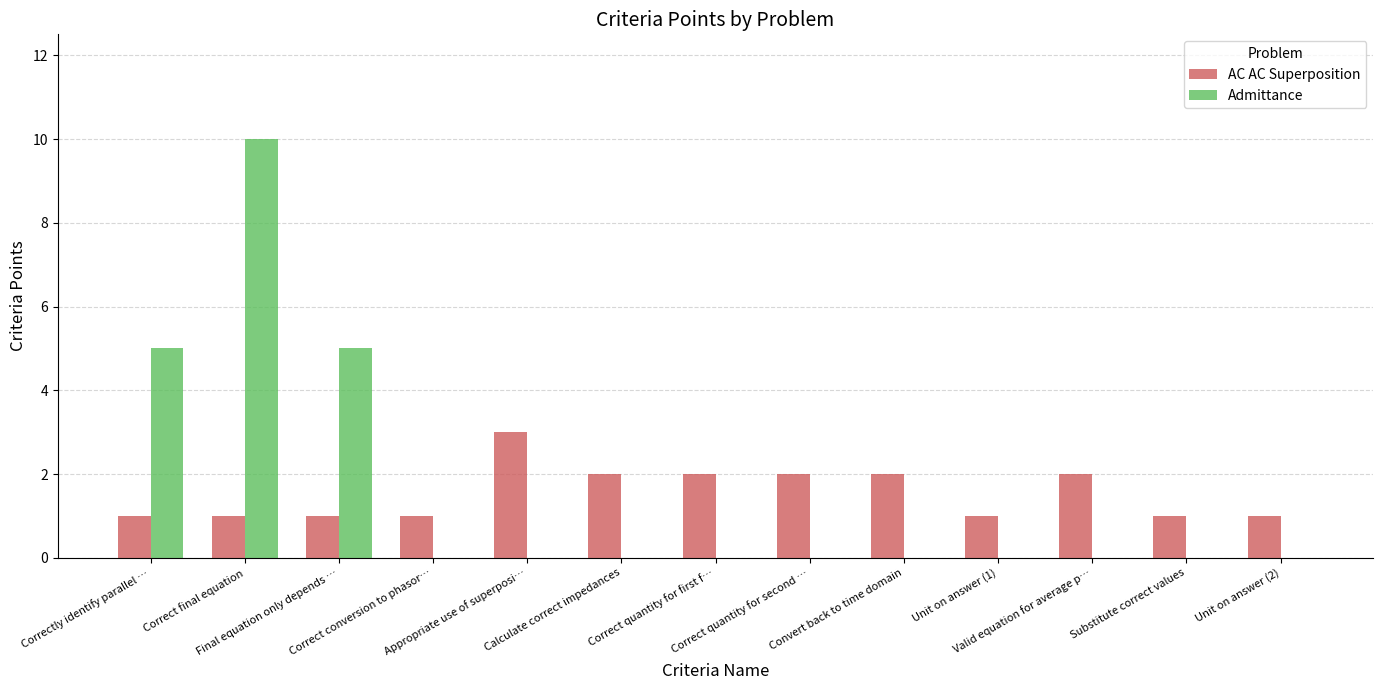

Reading right to left, extract all data points from this chart.

AC AC Superposition: 1	1	2	1	2	2	2	2	3	1	1	1	1
Admittance: 0	0	0	0	0	0	0	0	0	0	5	10	5